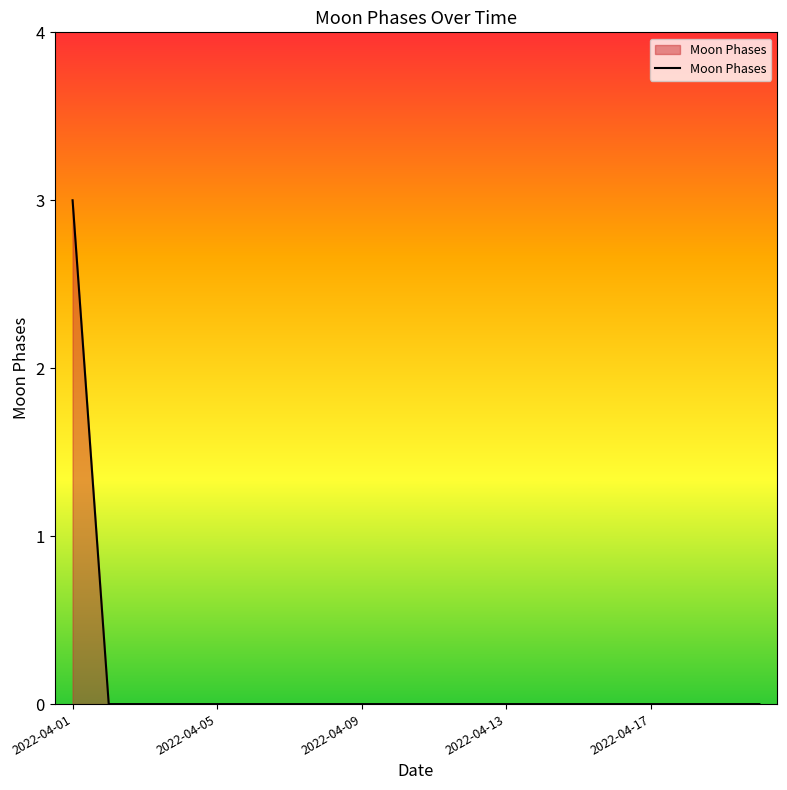

What is the difference between the maximum and minimum values?

3